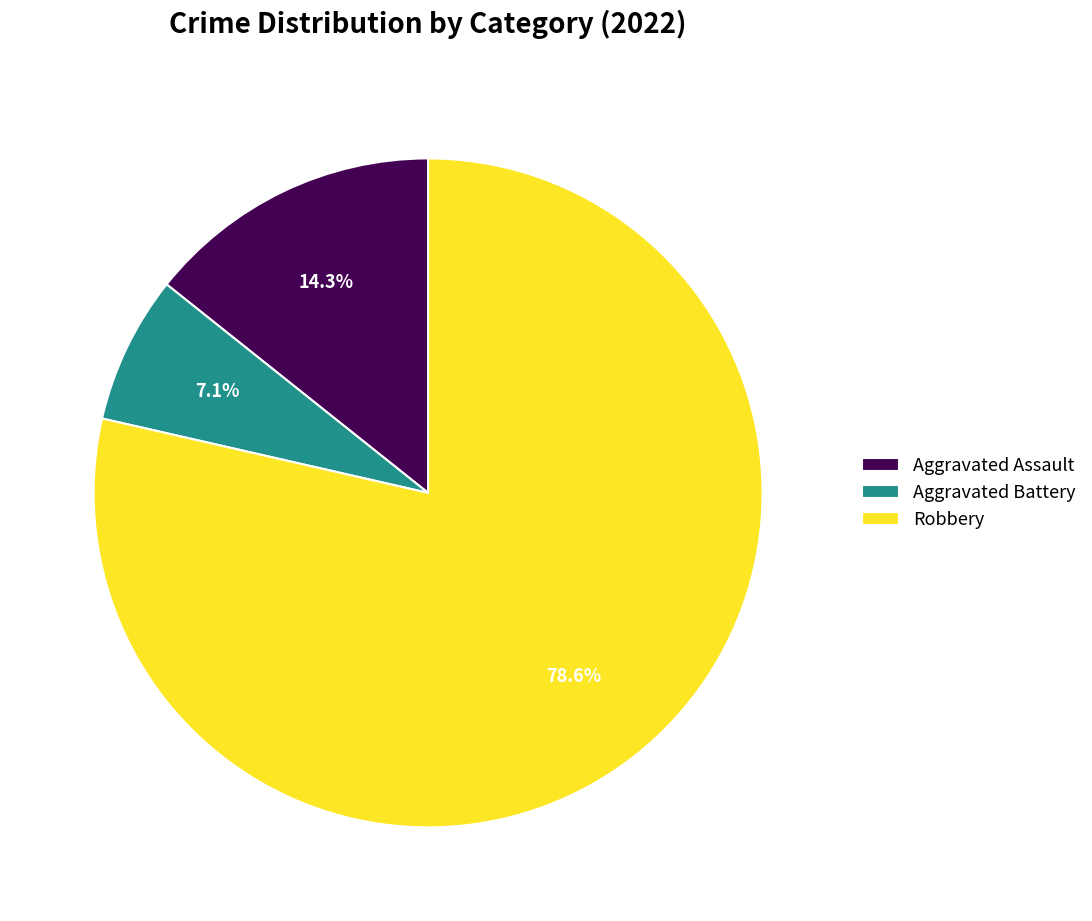

Which slice is the smallest?

Aggravated Battery